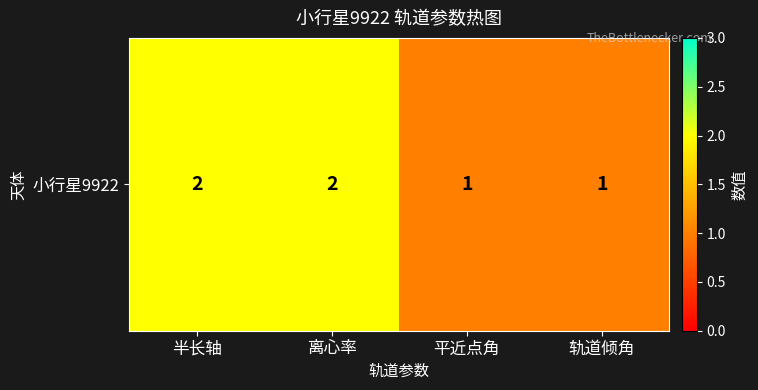

What is the maximum value shown in the chart?

2